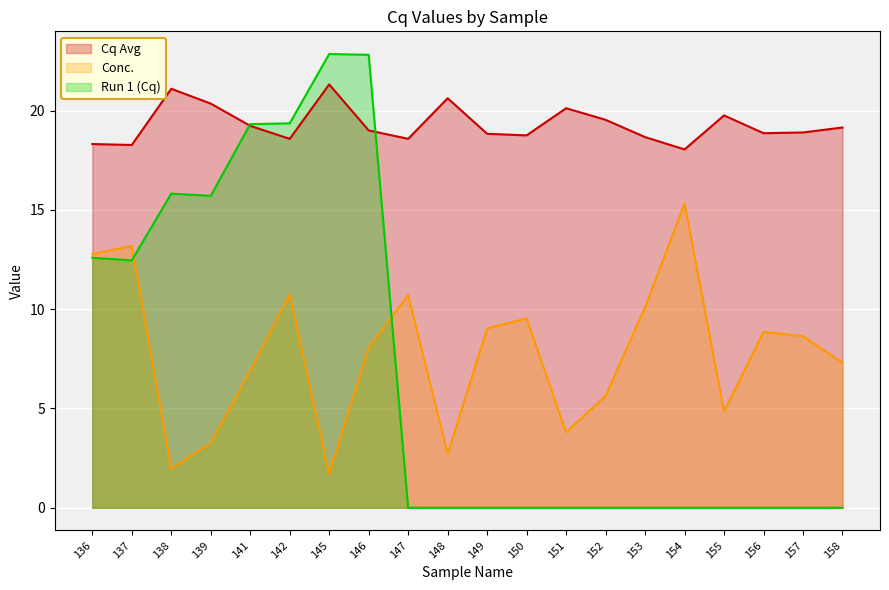

Is the value of Cq Avg at 155 greater than the value of Conc. at 145?

Yes